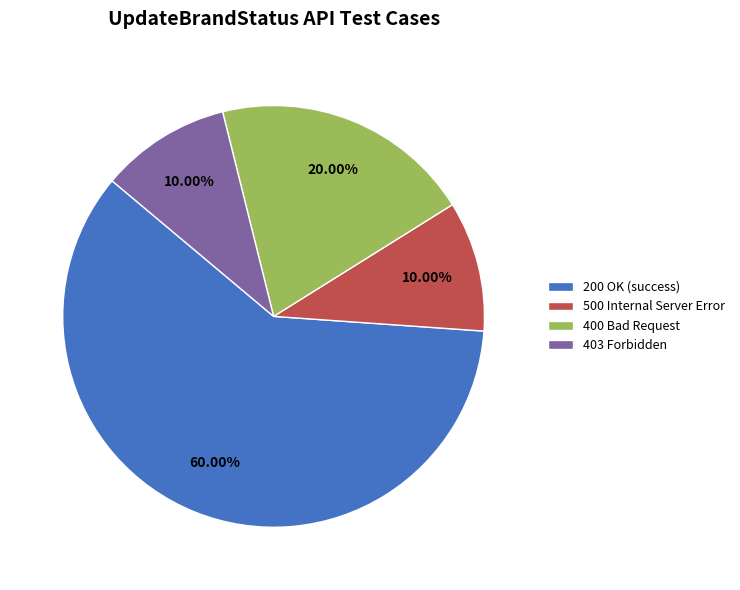

Does any single category account for the majority?

Yes